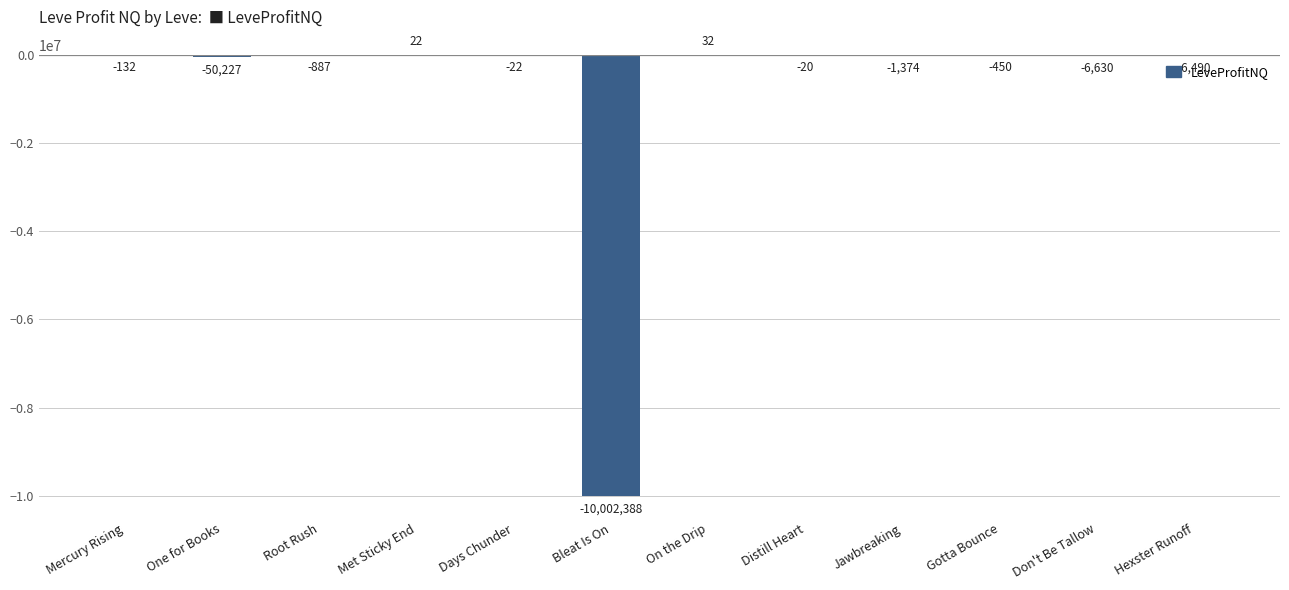

Is it true that the value at Met Sticky End is 21.8?

True